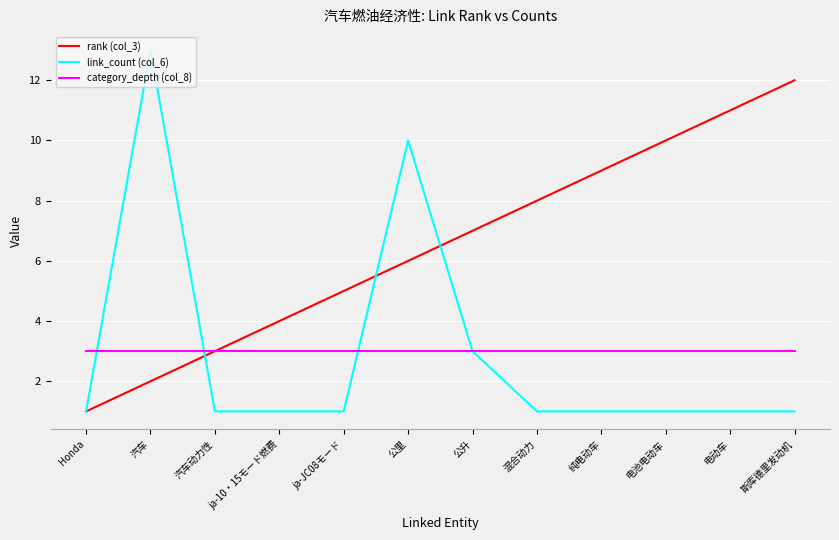

Reading left to right, what are all the values shown in this chart?

rank (col_3): Honda=1	汽车=2	汽车动力性=3	ja-10・15モード燃费=4	ja-JC08モード=5	公里=6	公升=7	混合动力=8	纯电动车=9	电池电动车=10	电动车=11	斯库德里发动机=12
link_count (col_6): Honda=1	汽车=13	汽车动力性=1	ja-10・15モード燃费=1	ja-JC08モード=1	公里=10	公升=3	混合动力=1	纯电动车=1	电池电动车=1	电动车=1	斯库德里发动机=1
category_depth (col_8): Honda=3	汽车=3	汽车动力性=3	ja-10・15モード燃费=3	ja-JC08モード=3	公里=3	公升=3	混合动力=3	纯电动车=3	电池电动车=3	电动车=3	斯库德里发动机=3